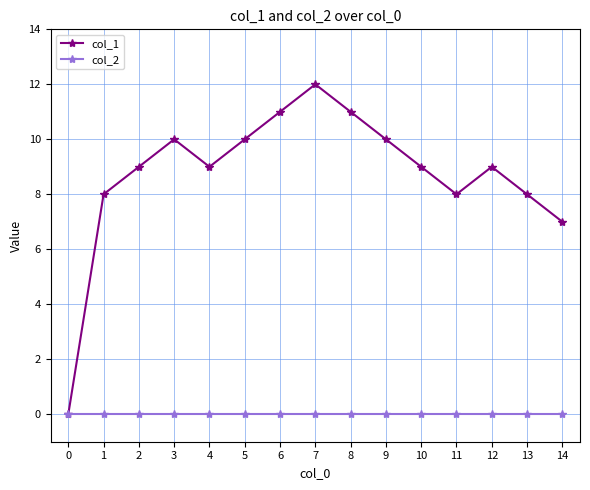

Reading right to left, list all the values displayed in this chart.

col_1: 7	8	9	8	9	10	11	12	11	10	9	10	9	8	0
col_2: 0	0	0	0	0	0	0	0	0	0	0	0	0	0	0